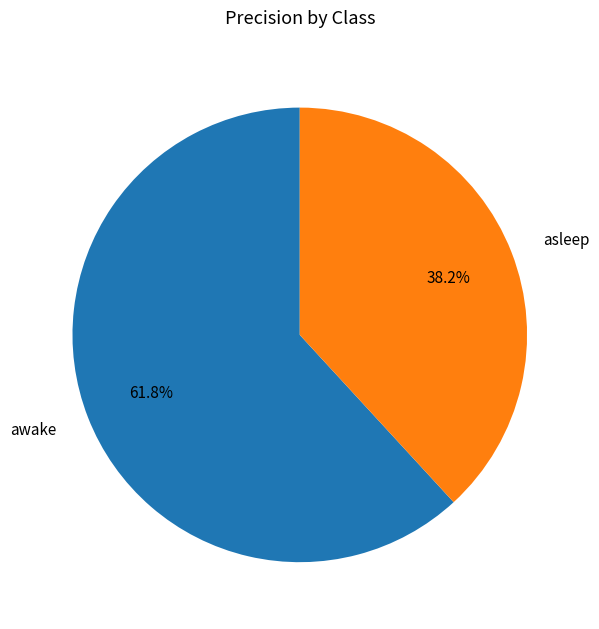

To the nearest percent, what is the difference between the largest and smallest slice percentages?

24%